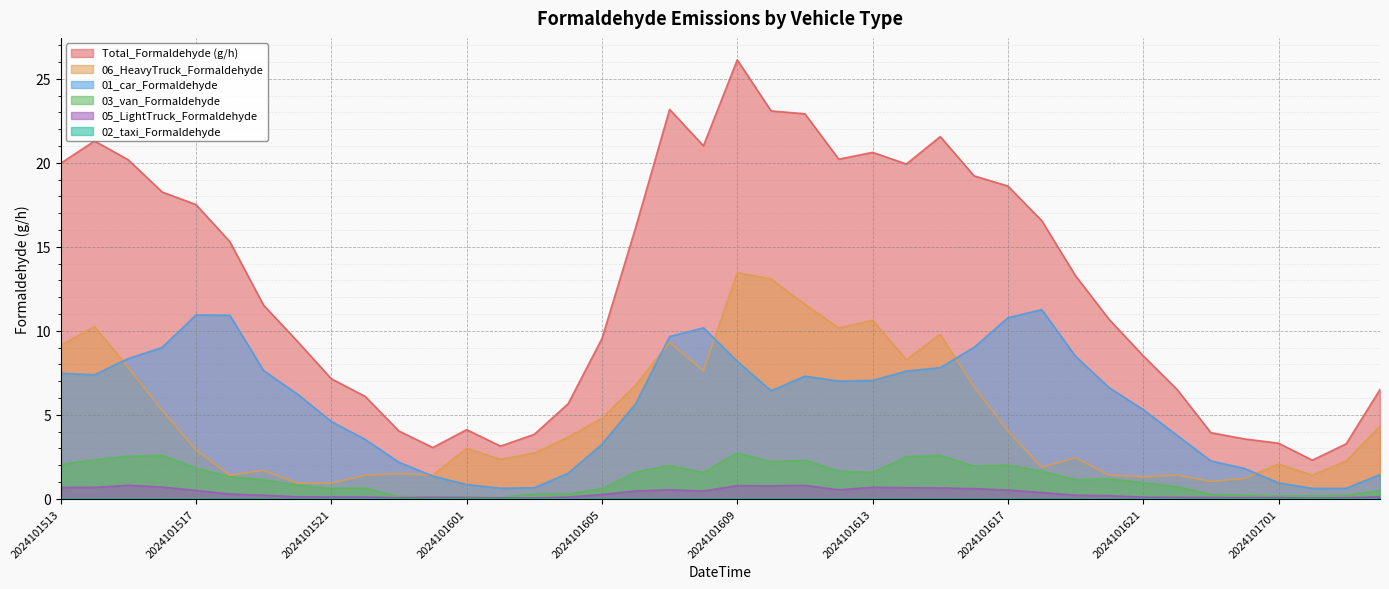

What is the total value across all series at 2024101515?

39.7